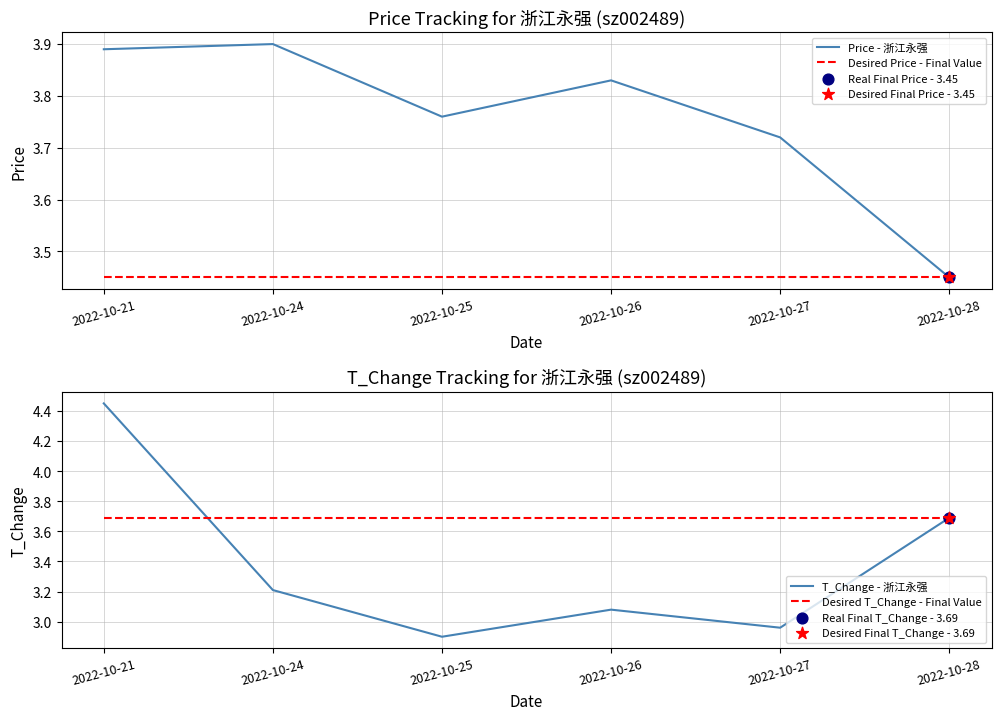

Which series has the largest Y range (max minus min)?

T_Change - 浙江永强